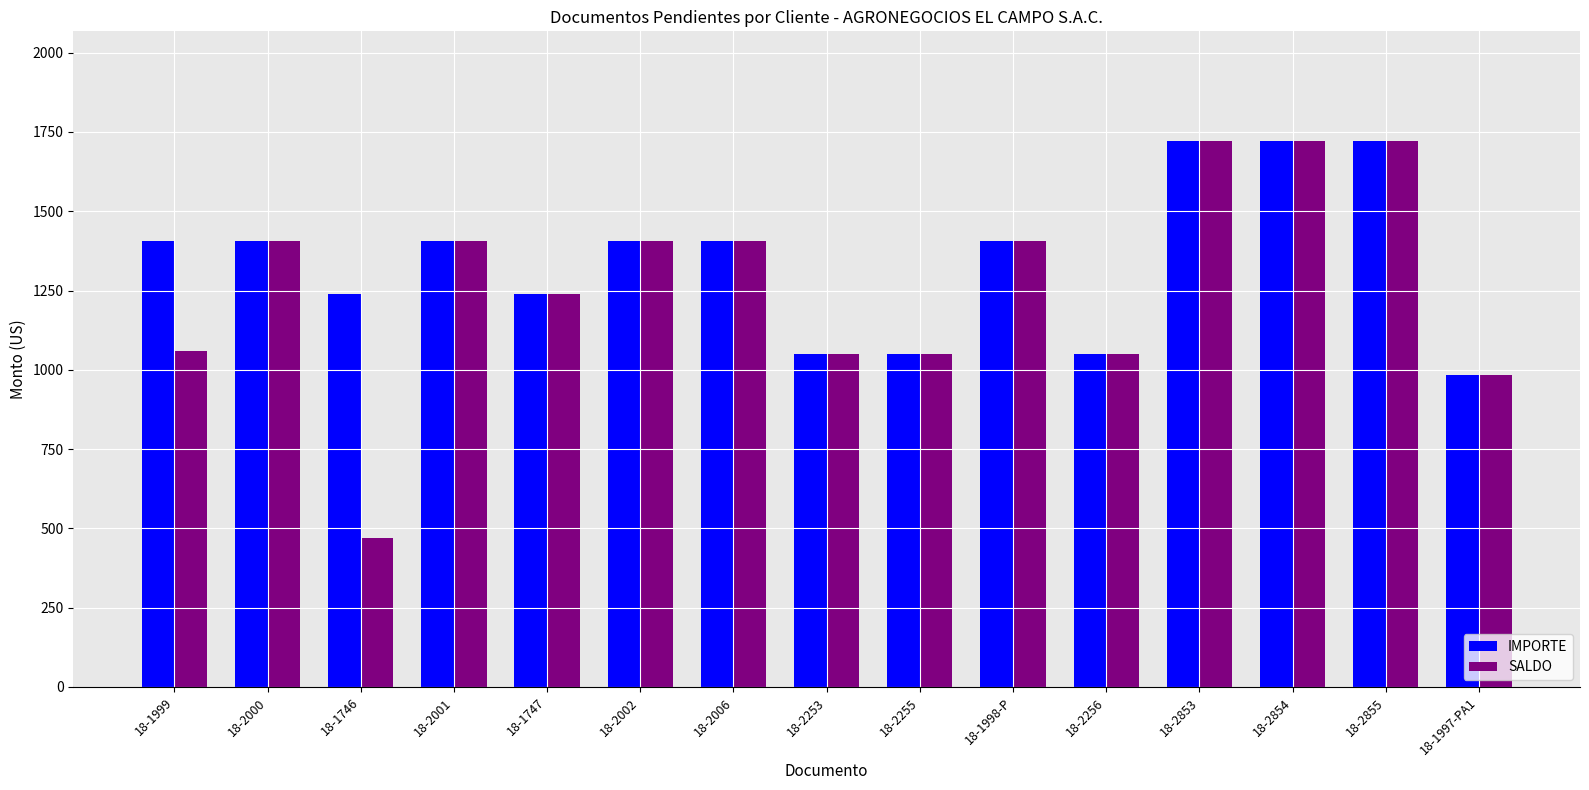

What is the total value across all series at 18-2255?

2097.1